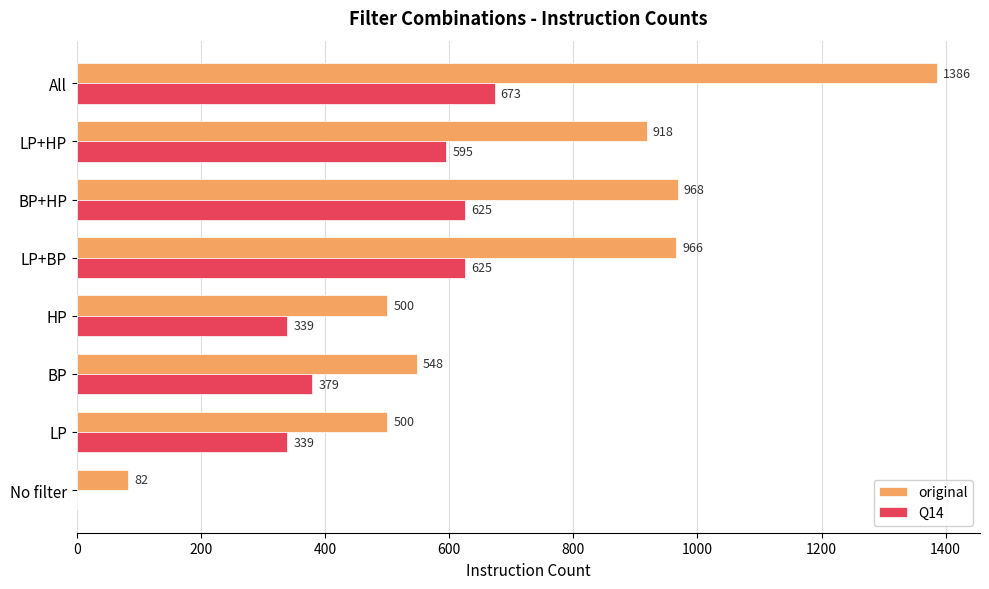

Is it true that original equals 966 at LP+BP?

True